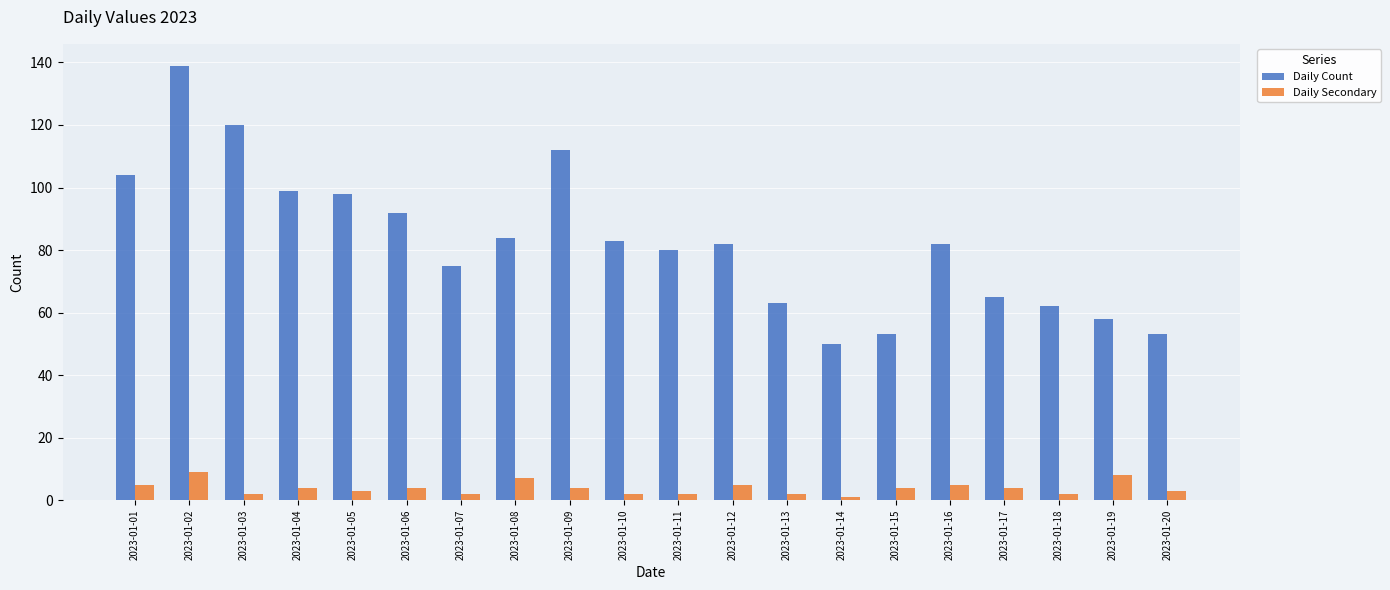

What is the total value across all series at 2023-01-19?

66